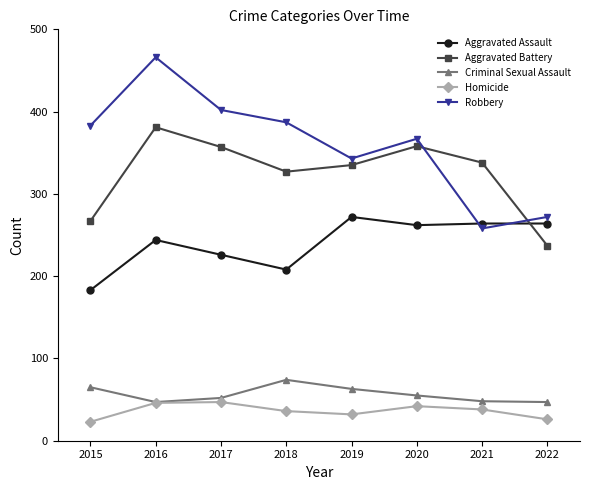

At how many categories does at least one series exceed 234?

8